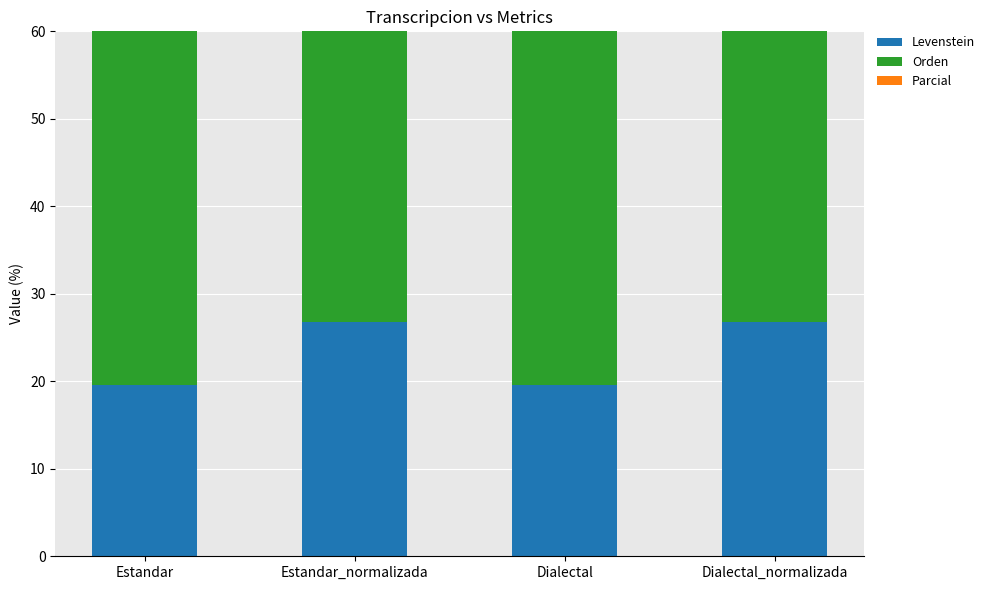

What position from the right is Estandar_normalizada?

3